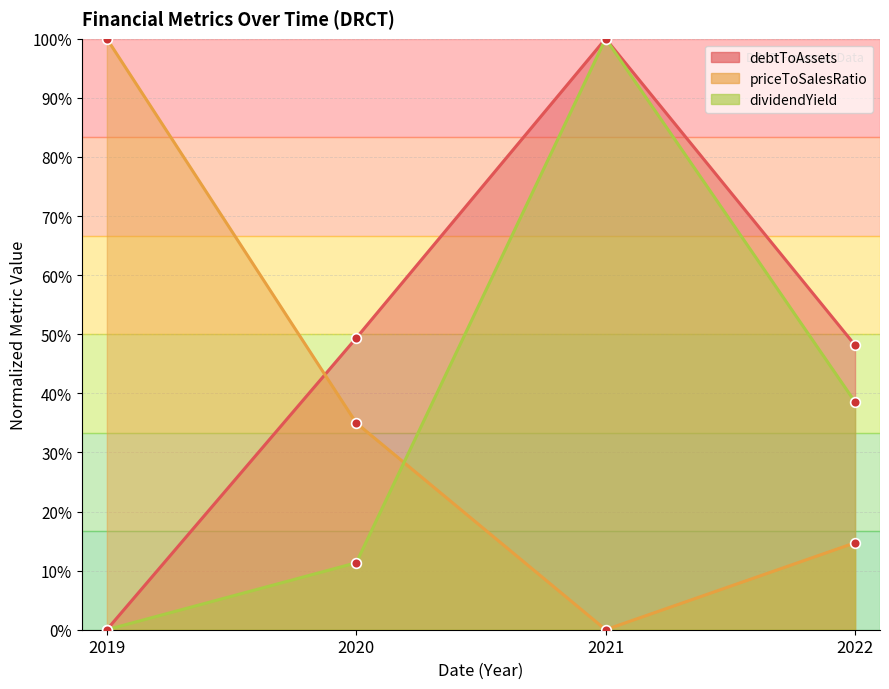

True or false: debtToAssets has more than 2 interior local peaks.

False